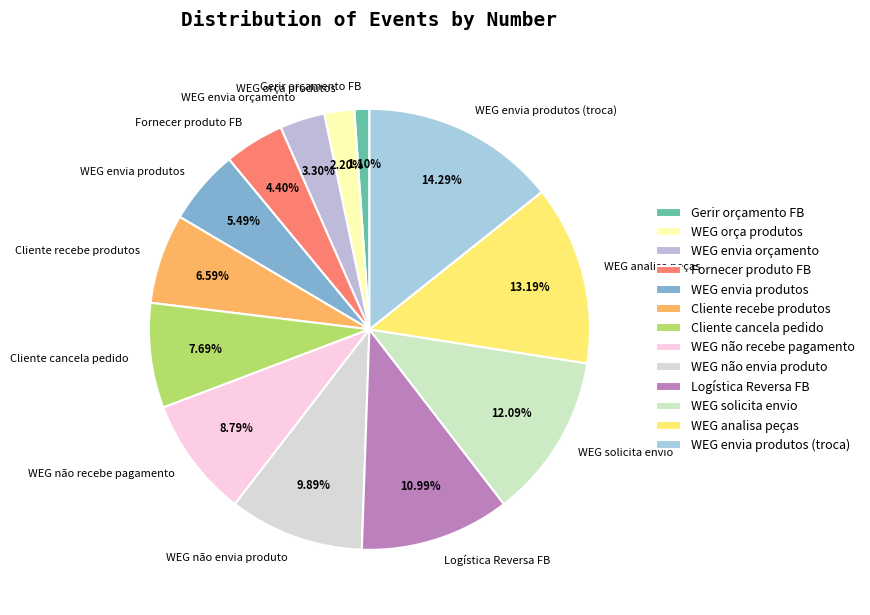

What is the largest slice in the pie chart?

WEG envia produtos (troca)